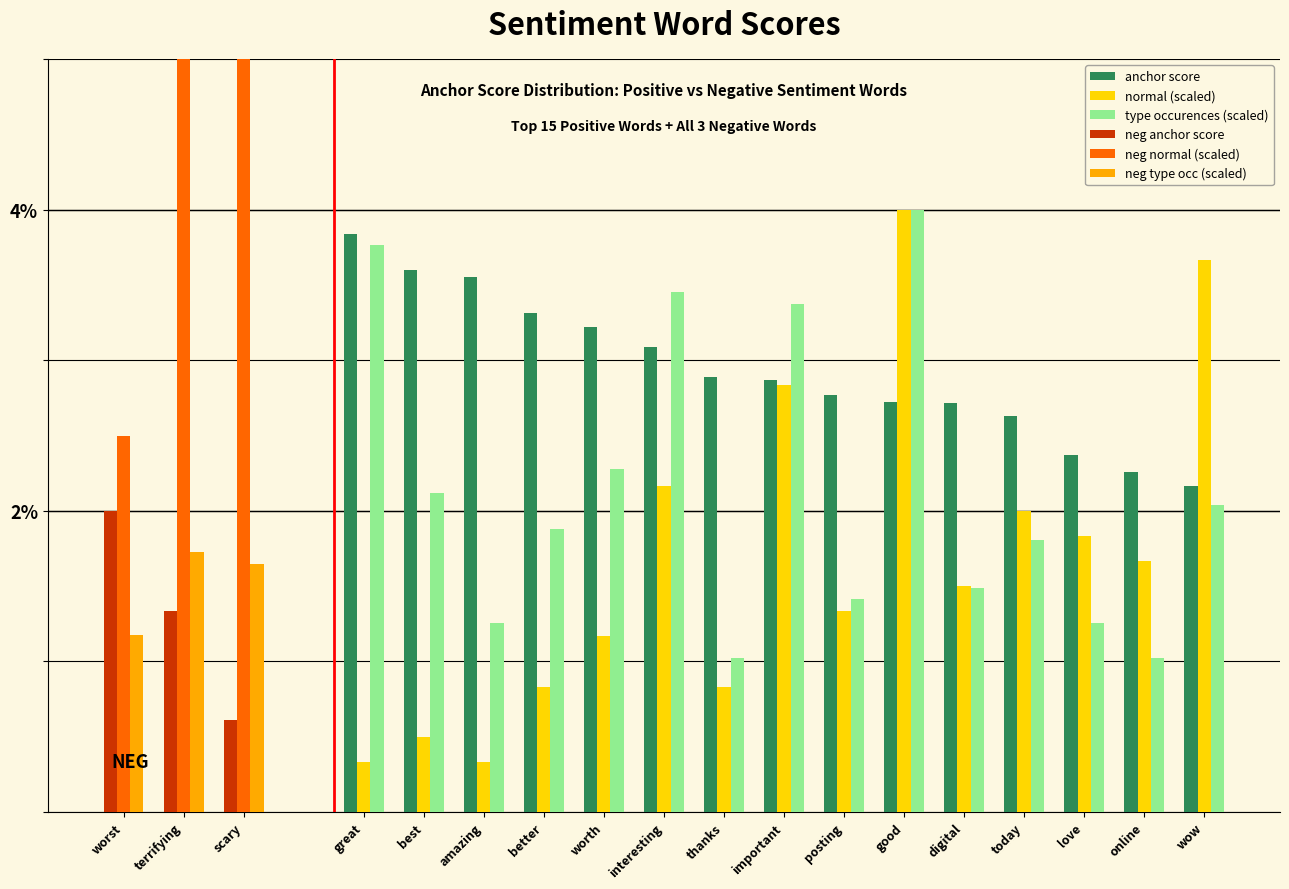

List the labels in order of normal value, largest first.

good, wow, important, interesting, today, love, online, digital, posting, worth, better, thanks, best, great, amazing